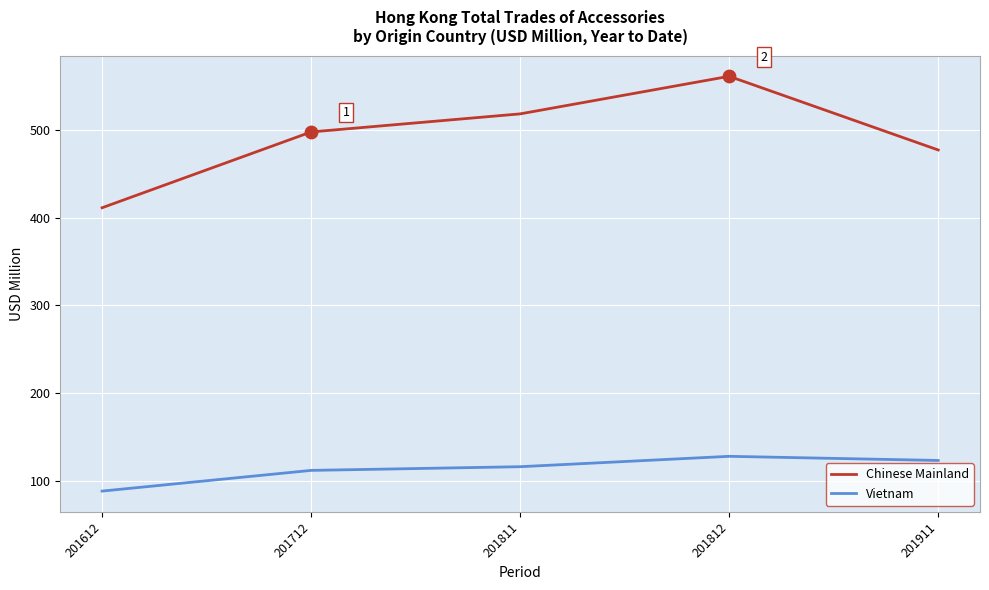

What is the total value across all series at 201612?

499.2